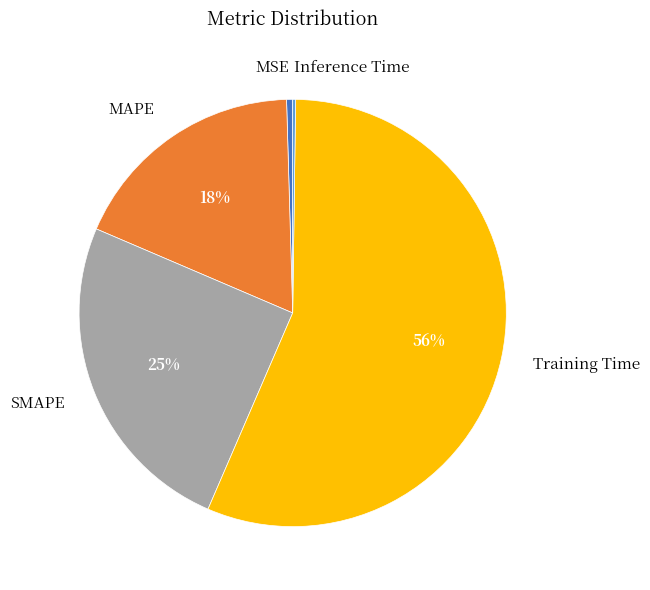

Which has a higher value, MSE or MAPE?

MAPE